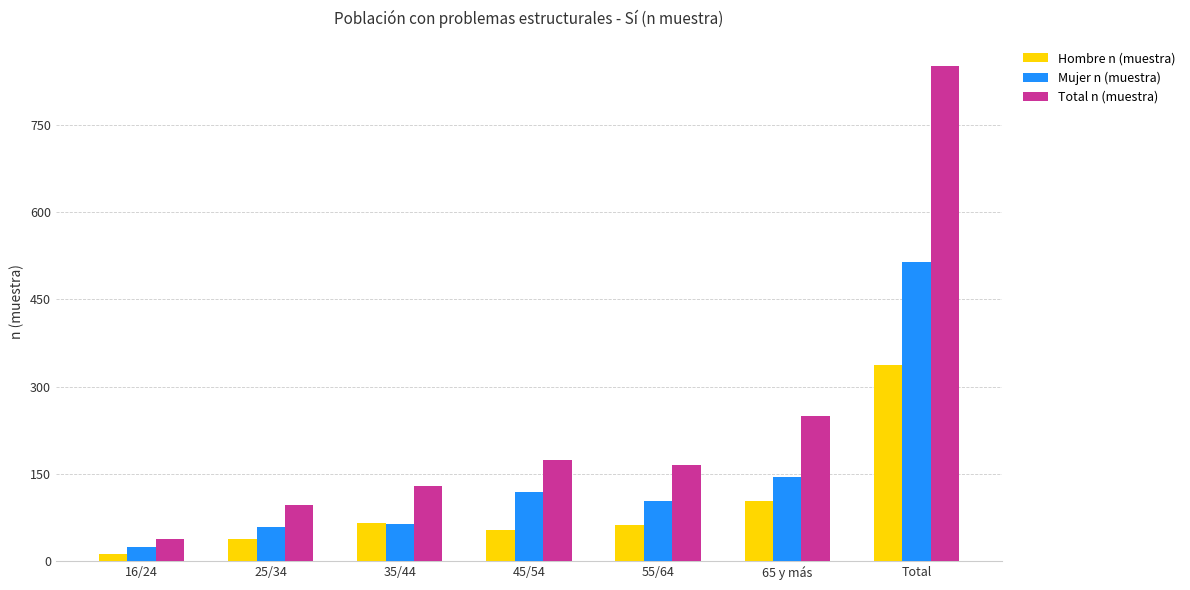

What is the minimum value shown in the chart?

13